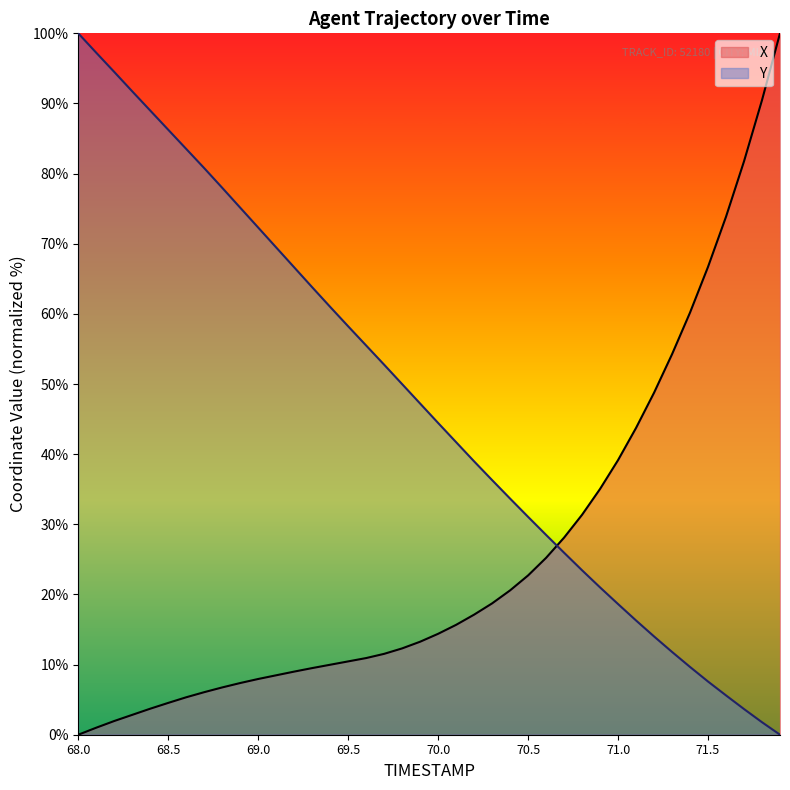

Is the value of Y at 68.3 greater than the value of X at 71.8?

Yes